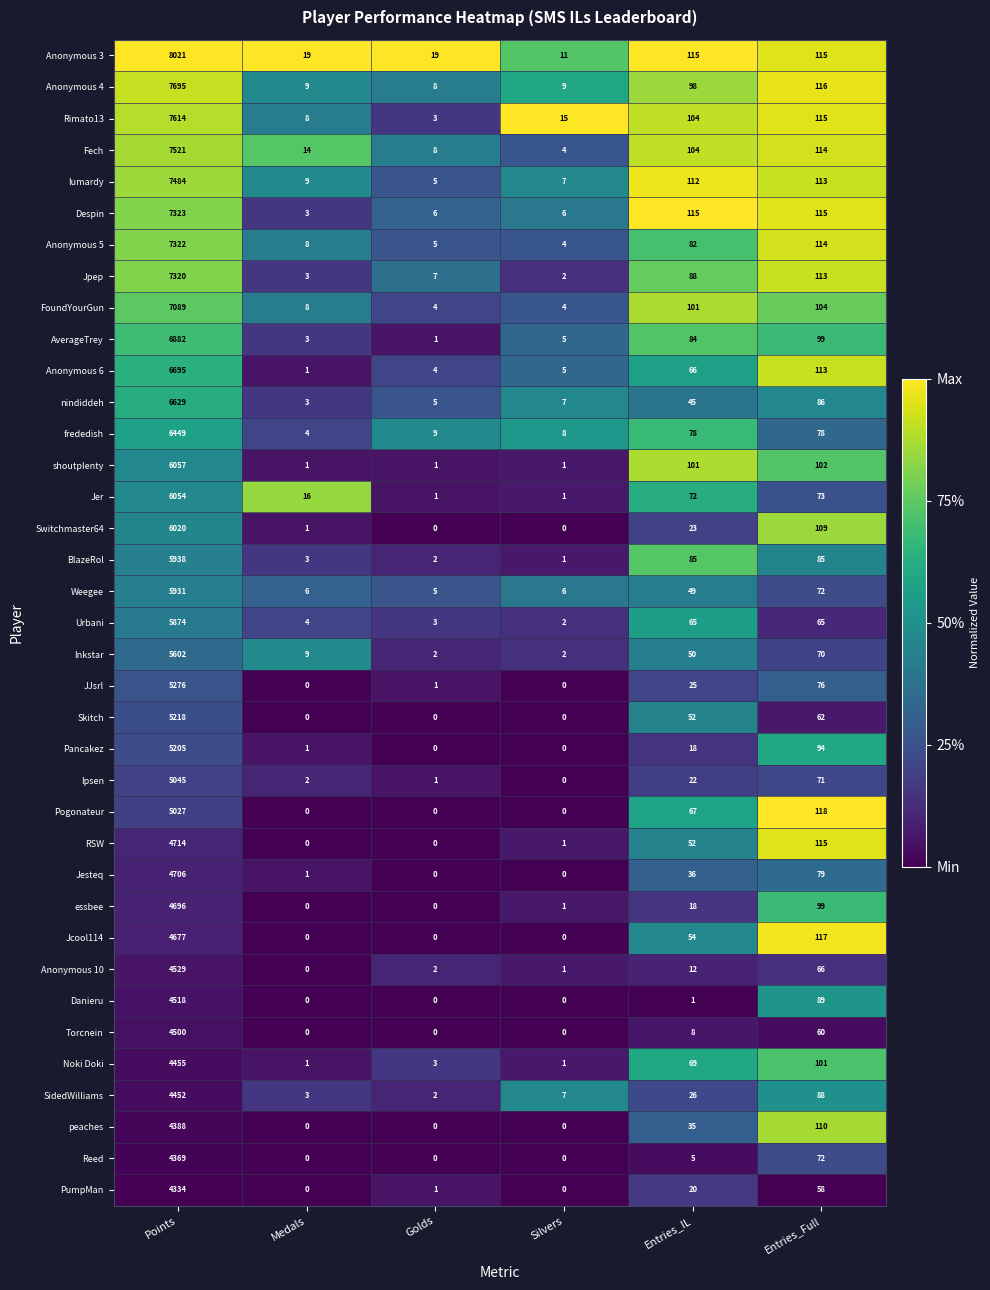

What is the minimum value for lumardy?

5